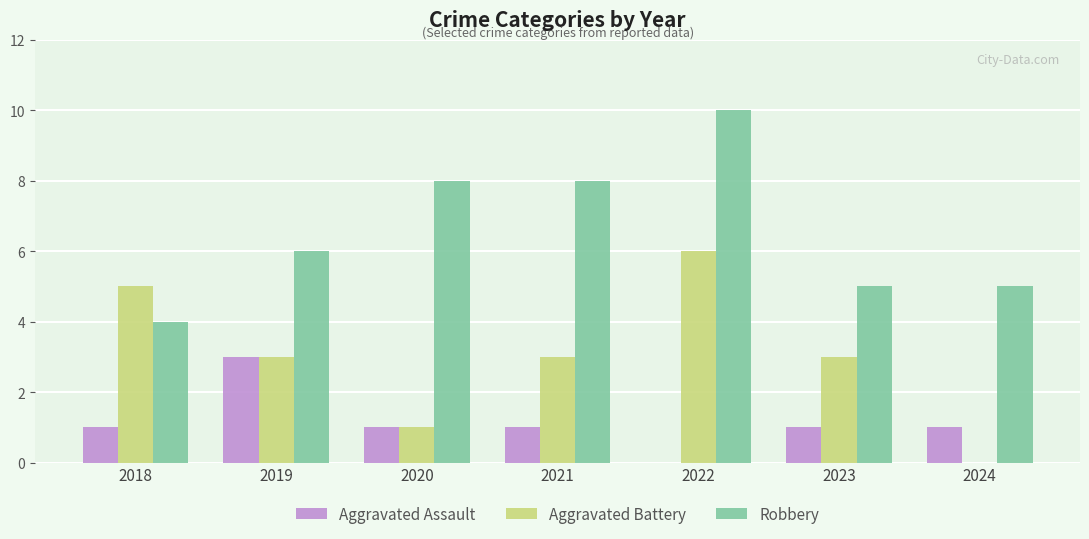

At which category is the sum across all series the highest?

2022